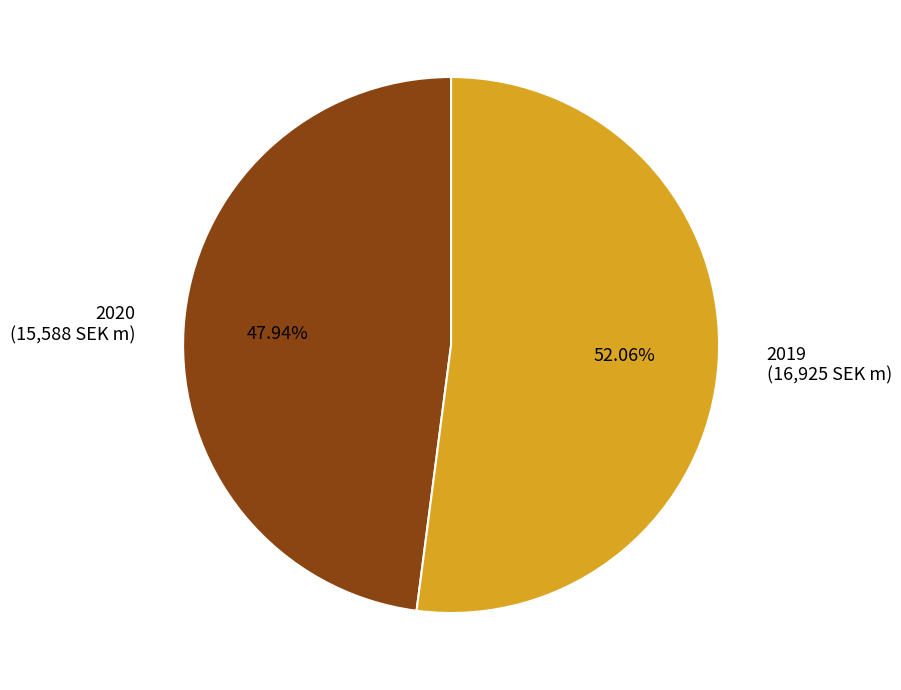

Which category has the biggest portion of the pie?

2019